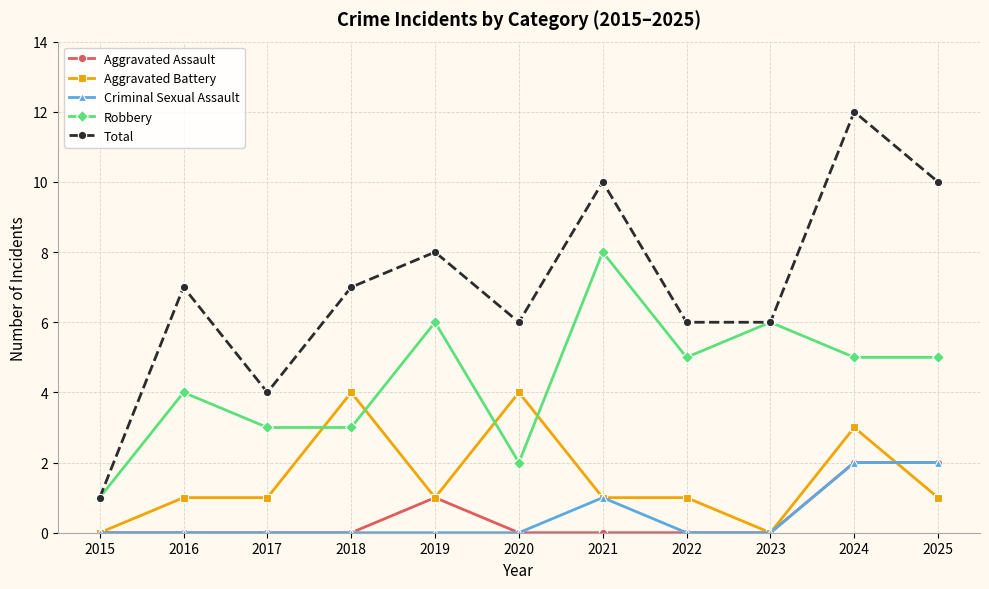

At which category is the sum across all series the highest?

2024